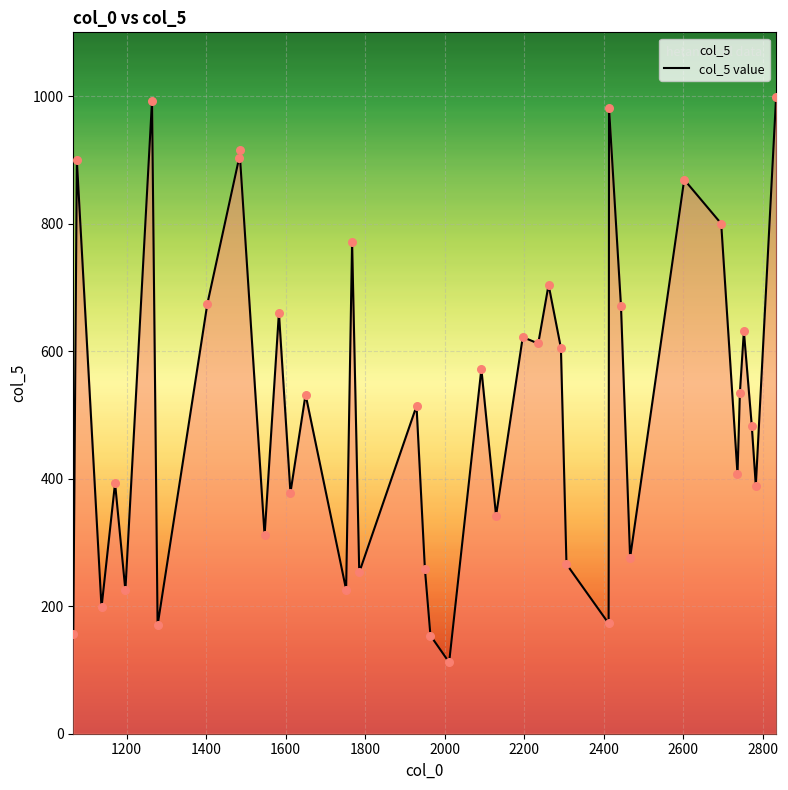

What is the greatest value displayed?

998